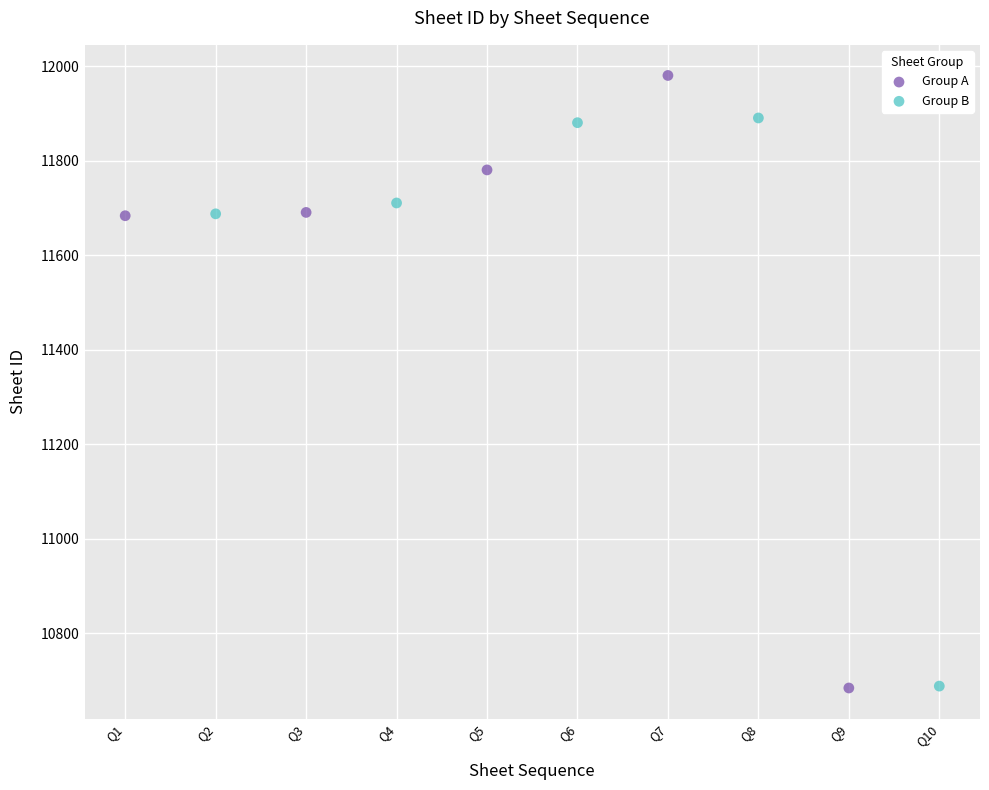

Which series contains the highest Y value?

Group A